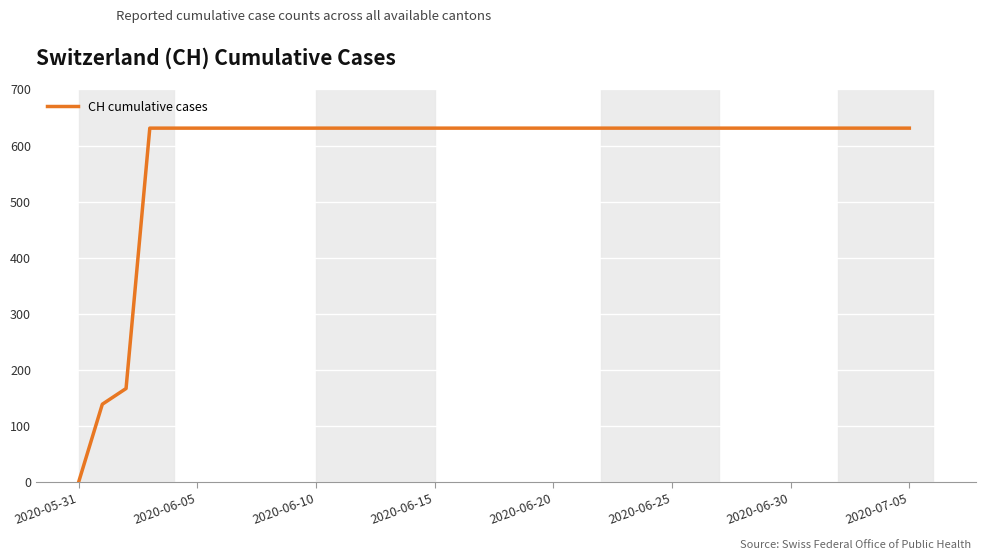

Count the number of data series in this chart.

1